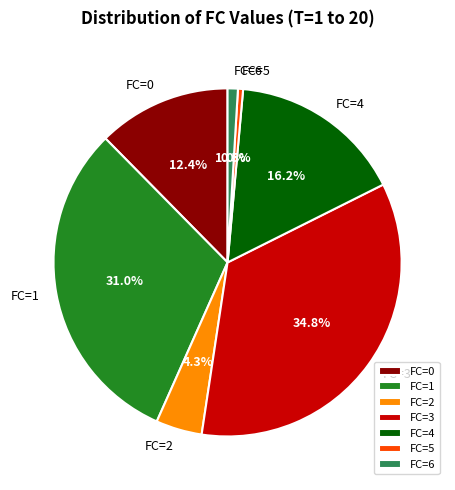

To the nearest percent, what is the average slice percentage?

14%